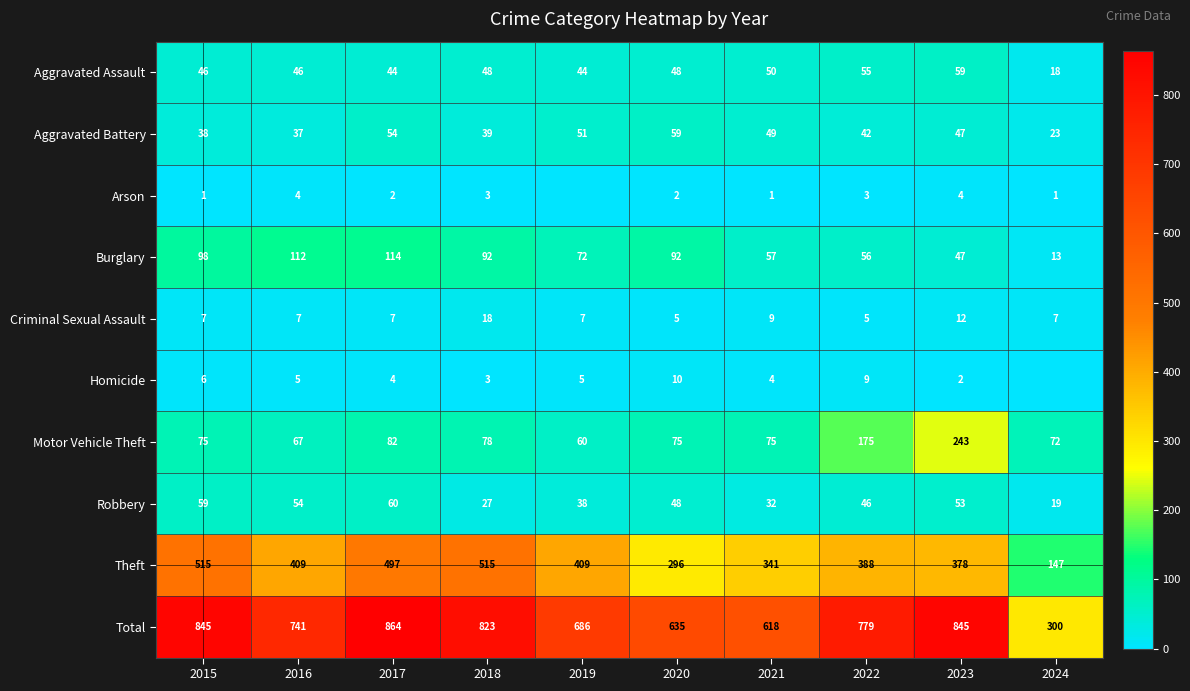

The value of Homicide at 2021 is 6. True or false?

False